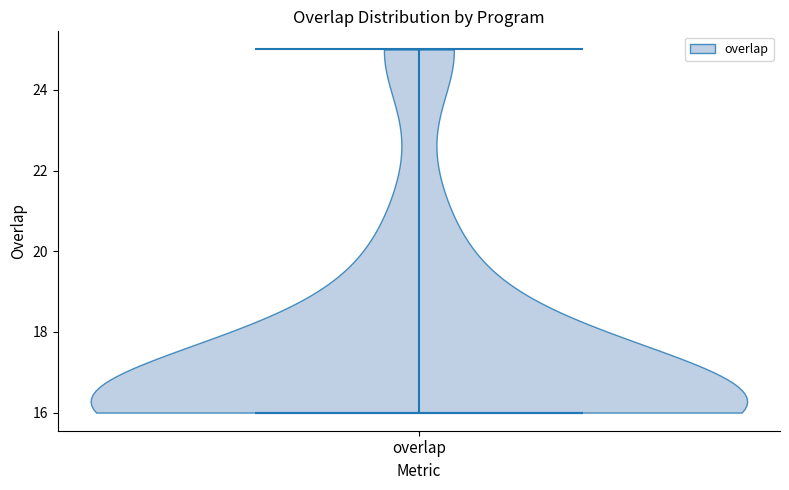

Read this violin plot against the y-axis: where its median line is, and the lowest and highest points the violin reaches. The values are not printed on the chart, so give them approximately, as read against the axis.

median line 16, lowest point 16, highest point 25